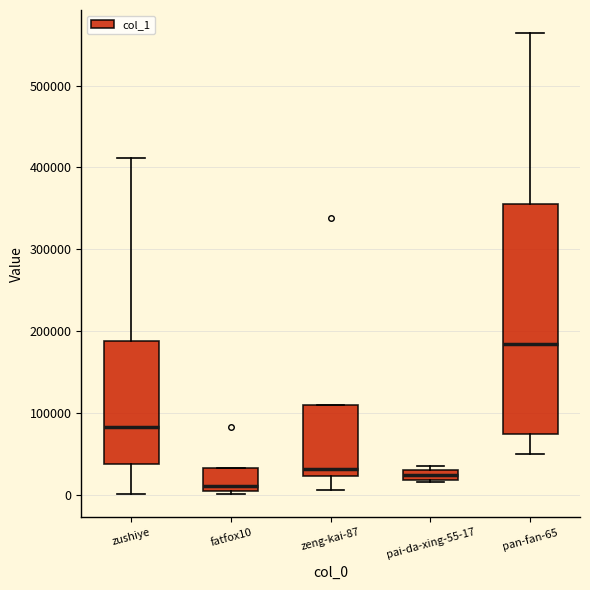

Which box's median line is the highest?

pan-fan-65